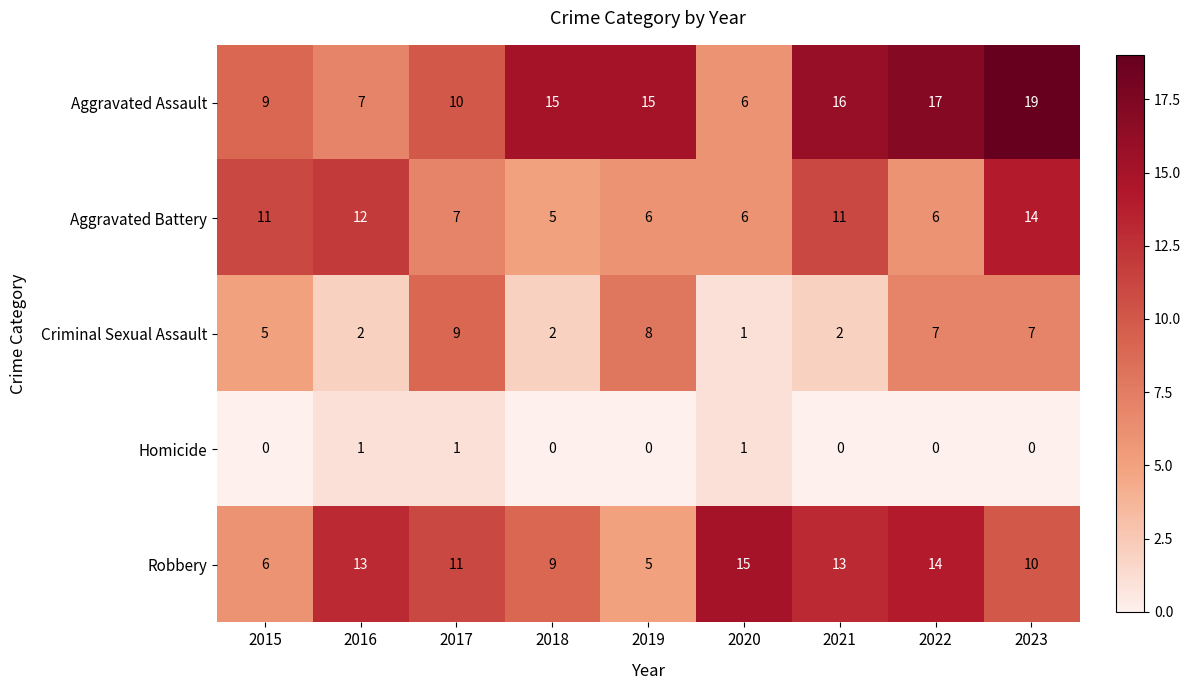

The Criminal Sexual Assault series shows 2 at 2018. True or false?

True